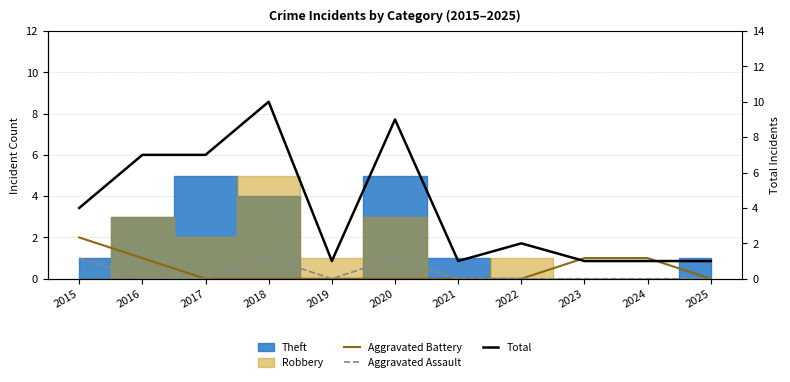

Which has a higher value, 2015 or 2025?

2015